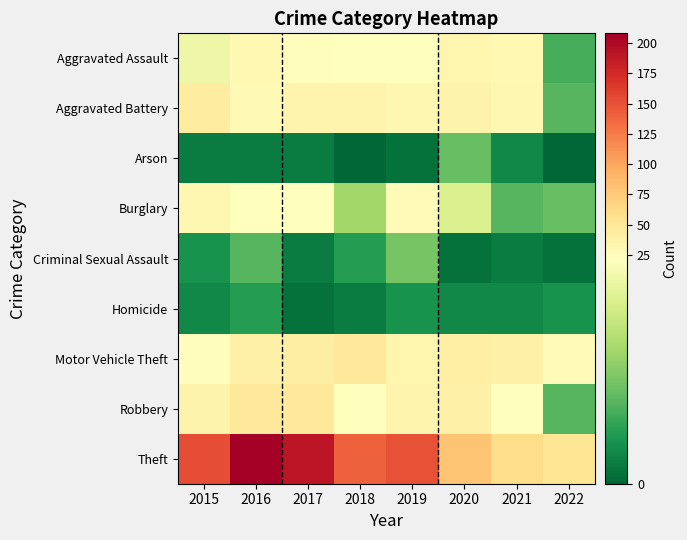

What is the total value across all series at 2018?

289